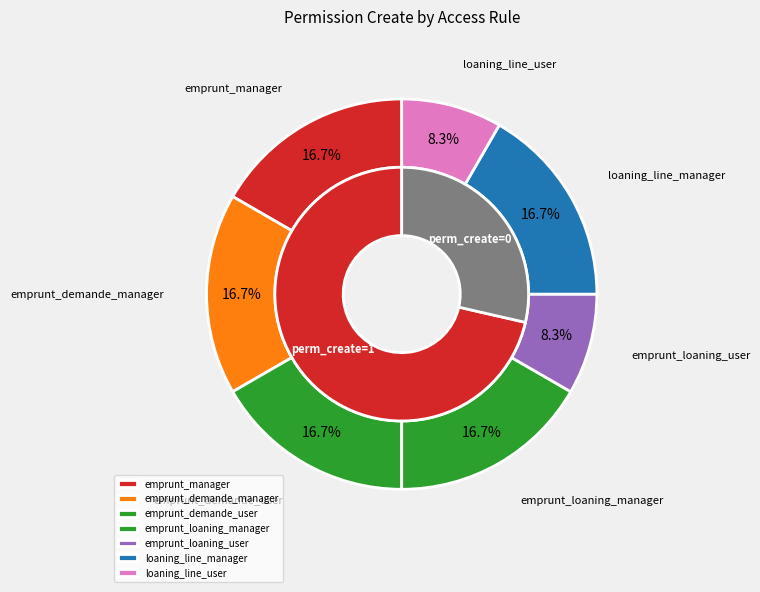

Which slice is the smallest?

emprunt_loaning_user